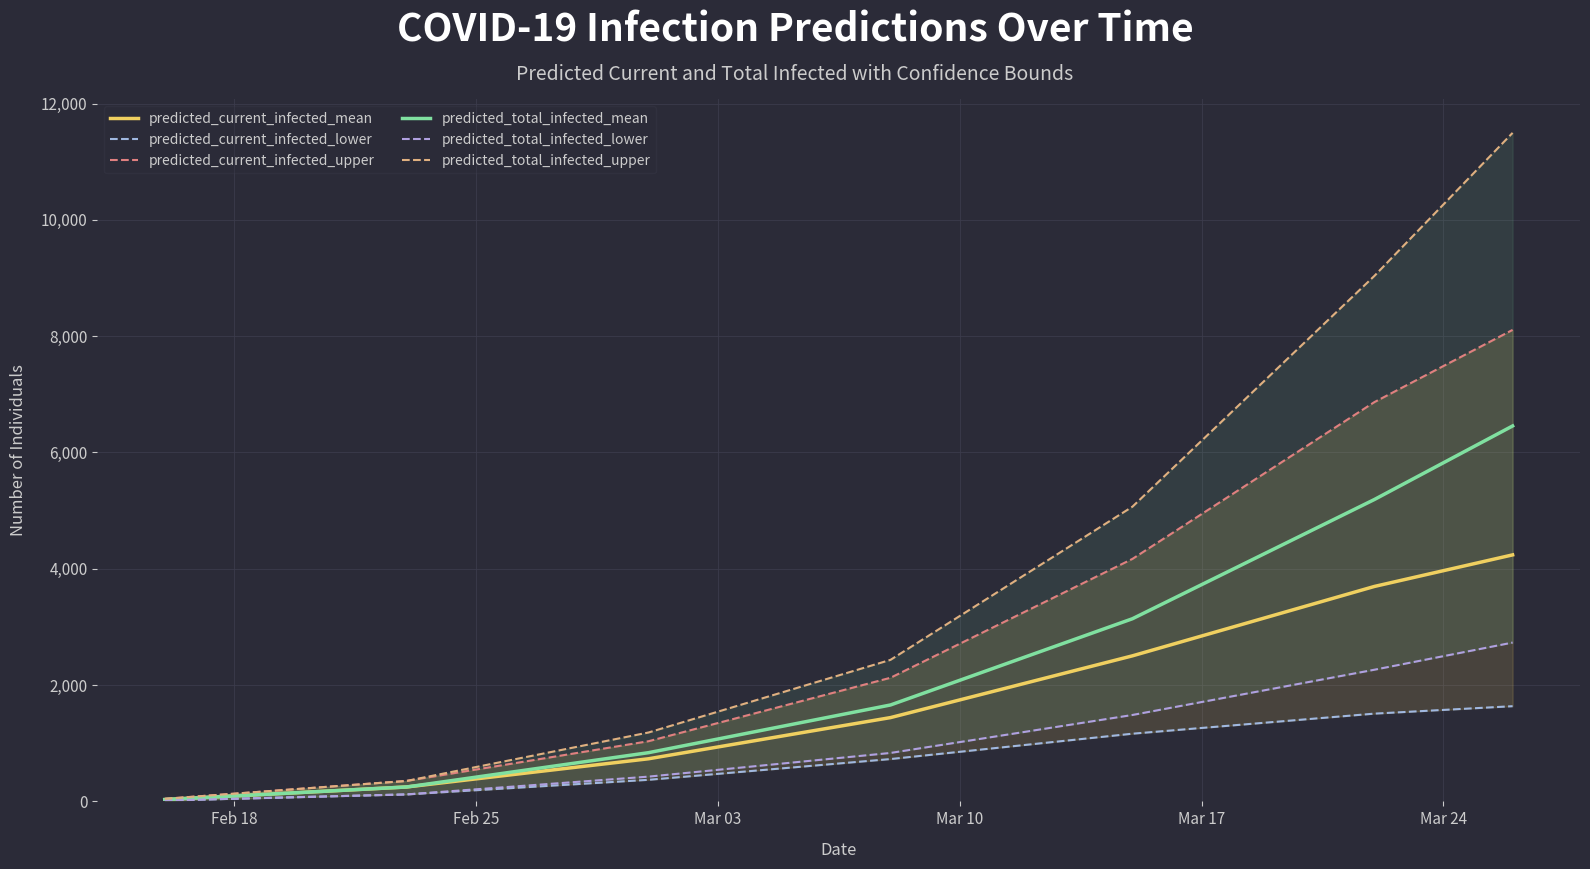

True or false: predicted_current_infected_lower and predicted_total_infected_upper cross at least once.

False